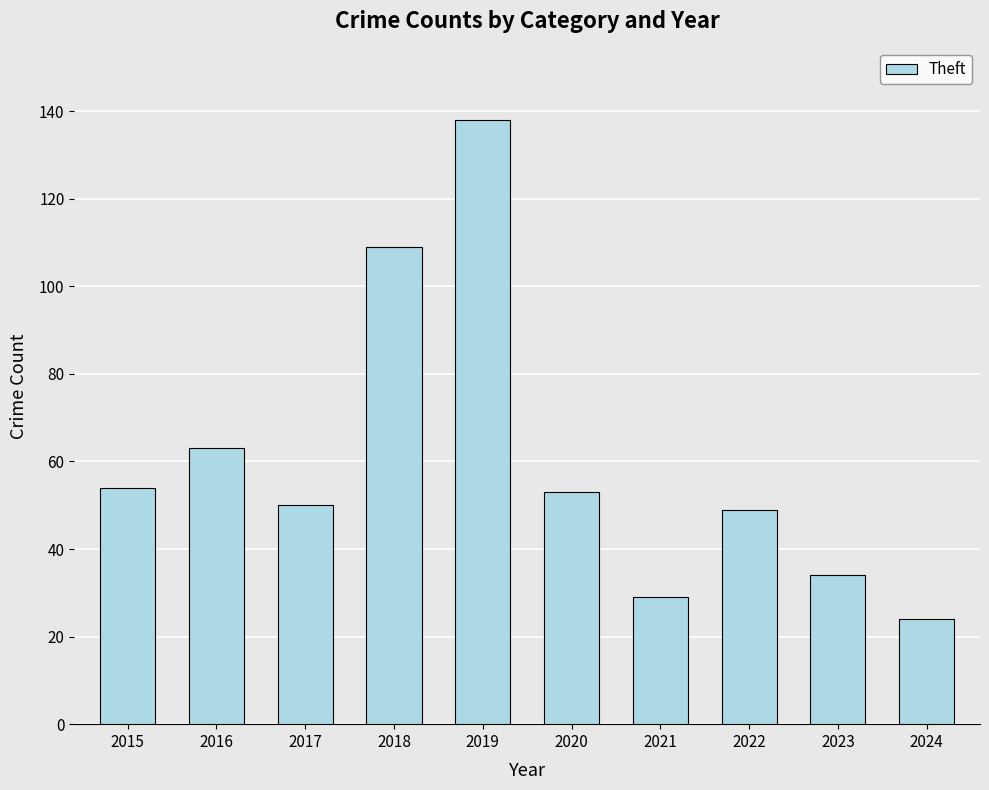

Which label corresponds to the smallest value in the chart?

2024